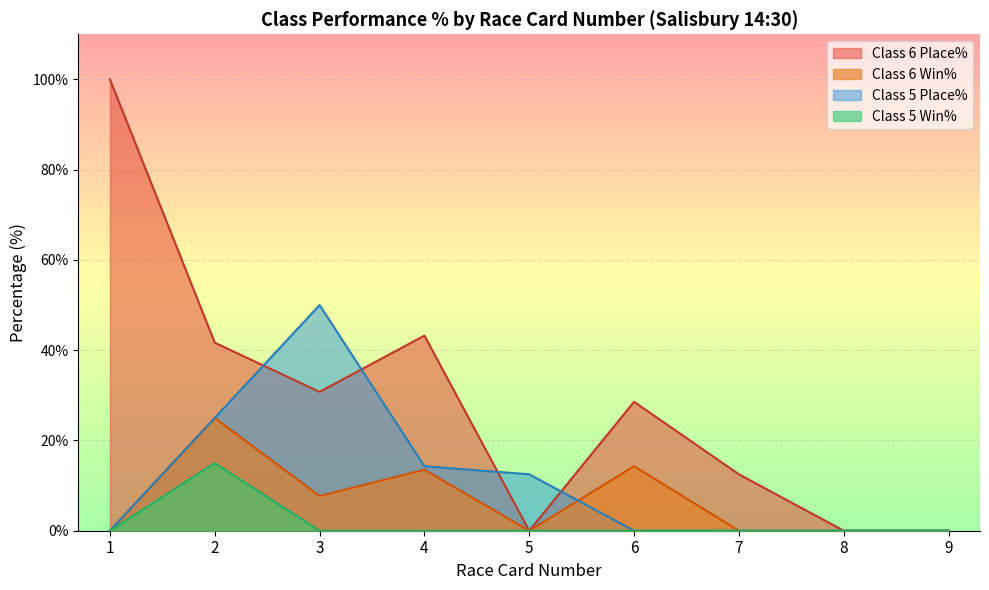

How many lines are shown in the chart?

4